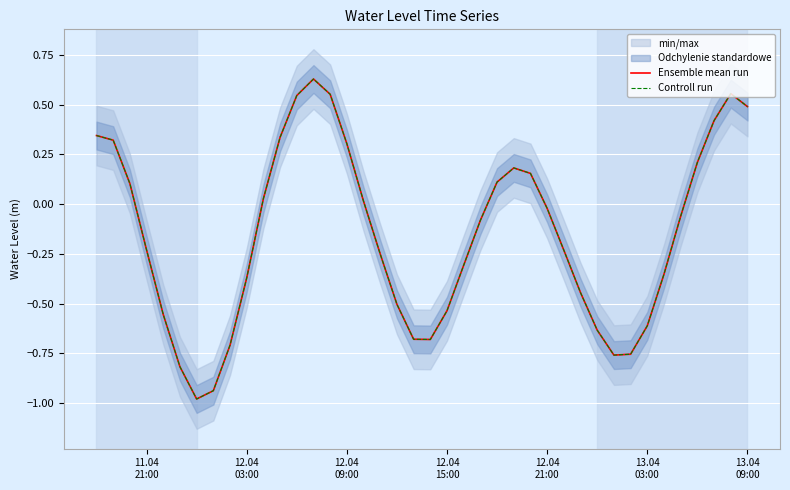

What is the sum of all Controll run values?

-6.2